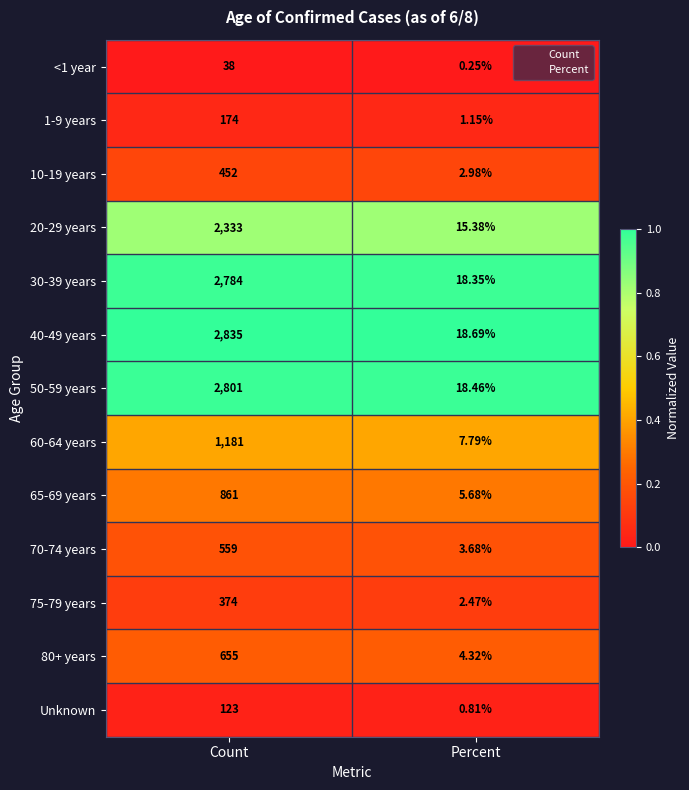

At which category does the chart reach its minimum across all series?

Percent